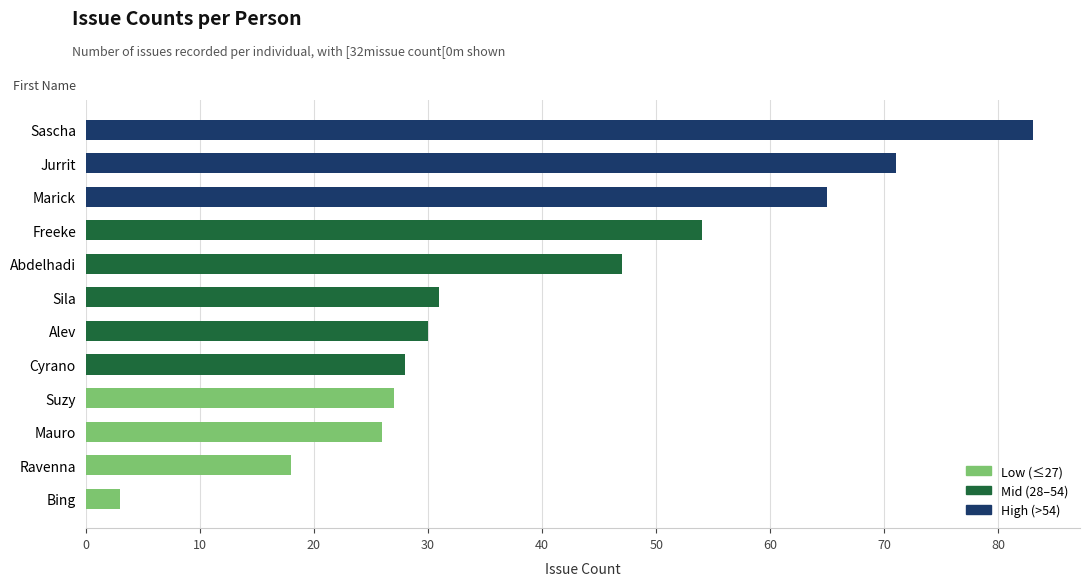

What is the sum of all values?

483